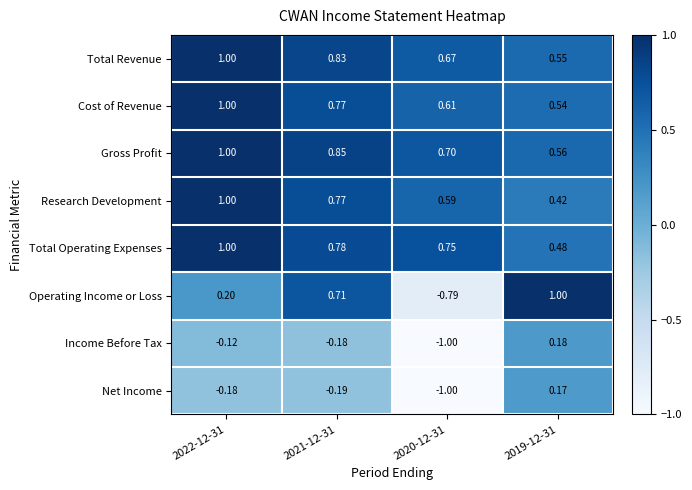

At 2019-12-31, list the series in order from largest to smallest.

Operating Income or Loss, Gross Profit, Total Revenue, Cost of Revenue, Total Operating Expenses, Research Development, Income Before Tax, Net Income